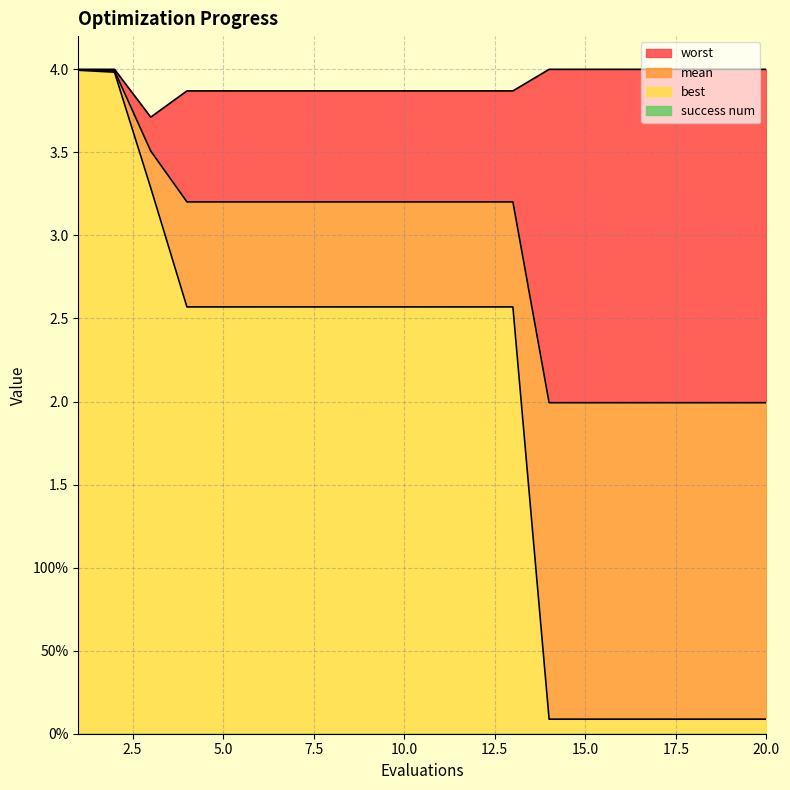

What is the value of the worst point at the 7th from the left?

3.9